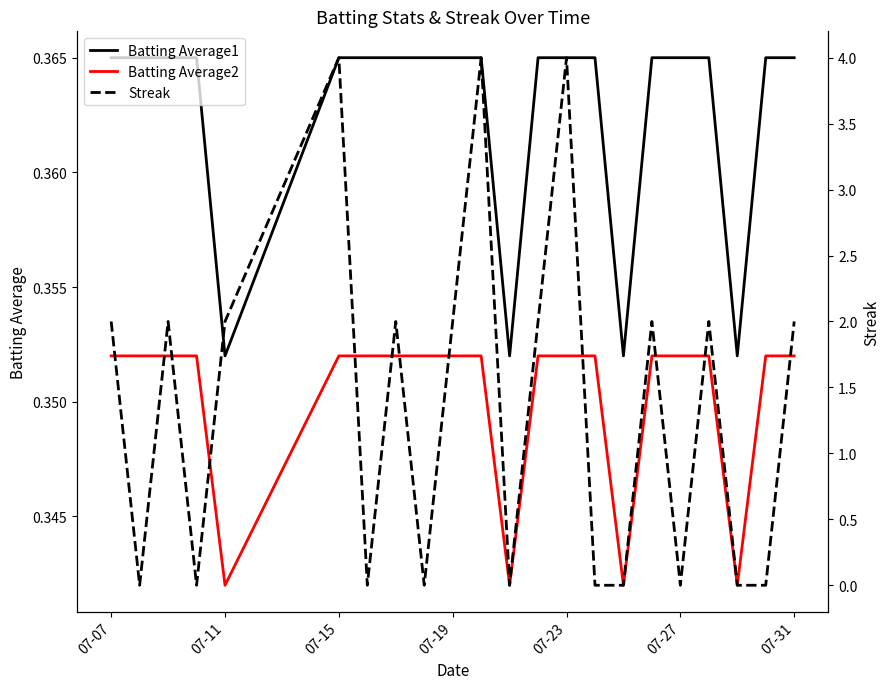

Is it true that Batting Average1 equals 0.5 at 07-27?

False